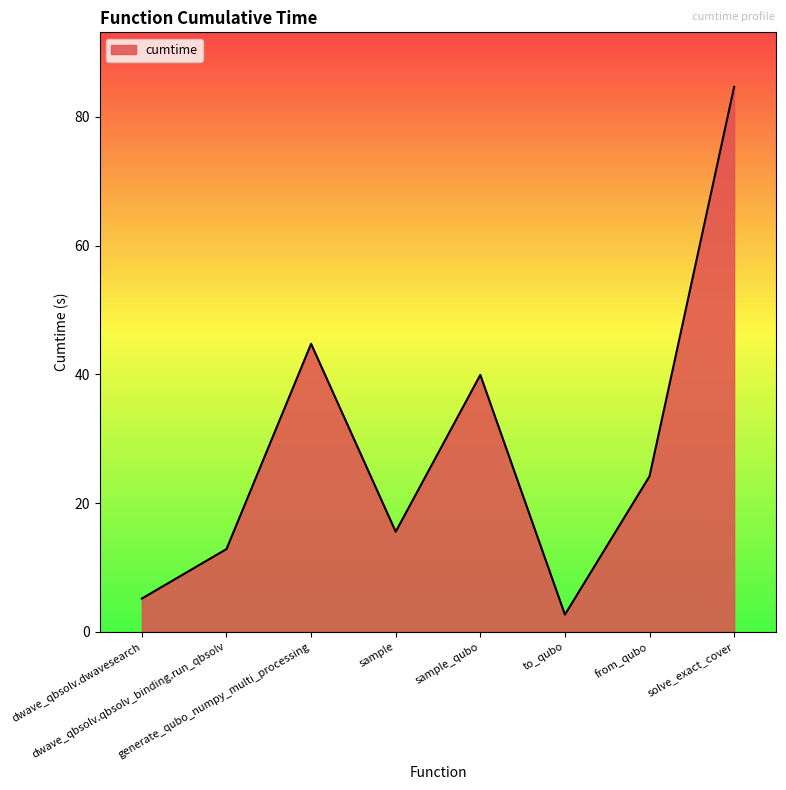

What value does the data have at sample_qubo?

39.9